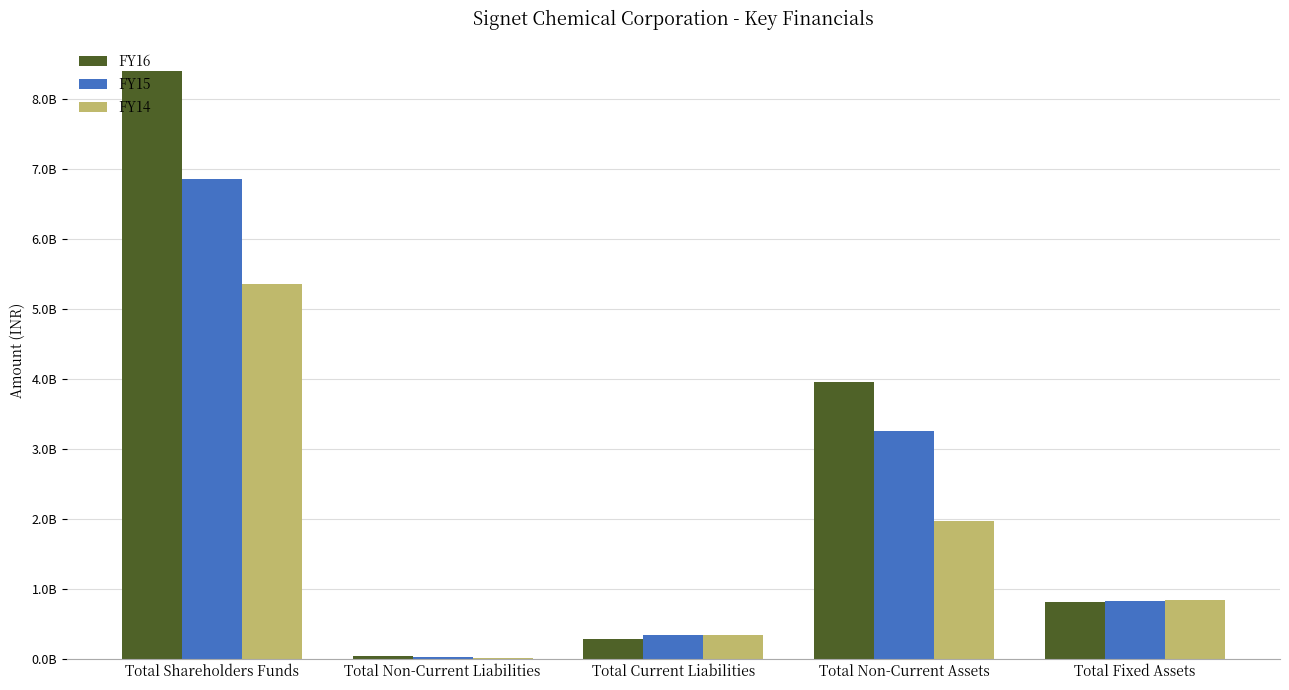

Where is FY14 nearest to the value 2685158974?

Total Non-Current Assets